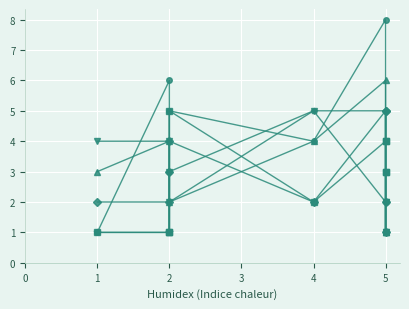

True or false: IS_W1 and IH_W2 cross at least once.

False